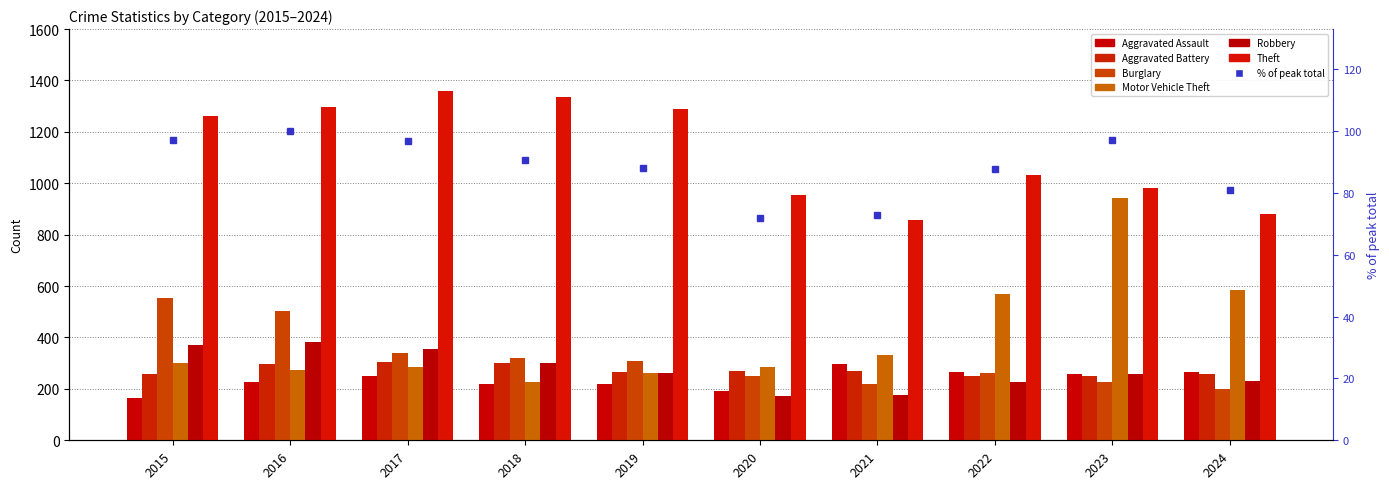

What is the value of the Aggravated Battery bar at the 7th from the left?

270